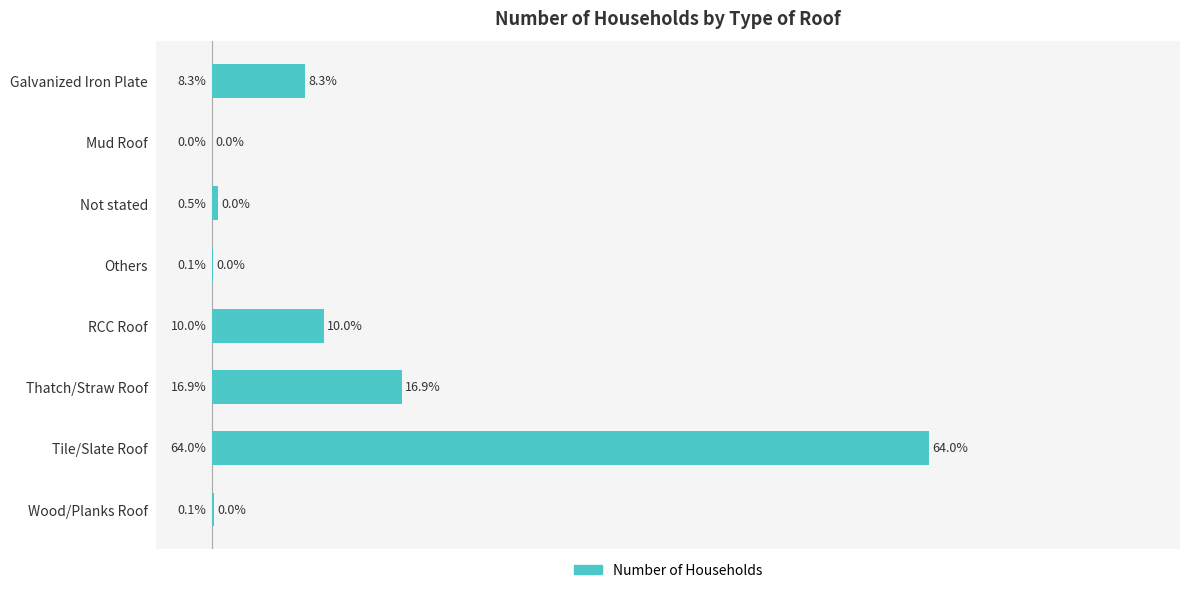

At which label is the value closest to 32?

Thatch/Straw Roof